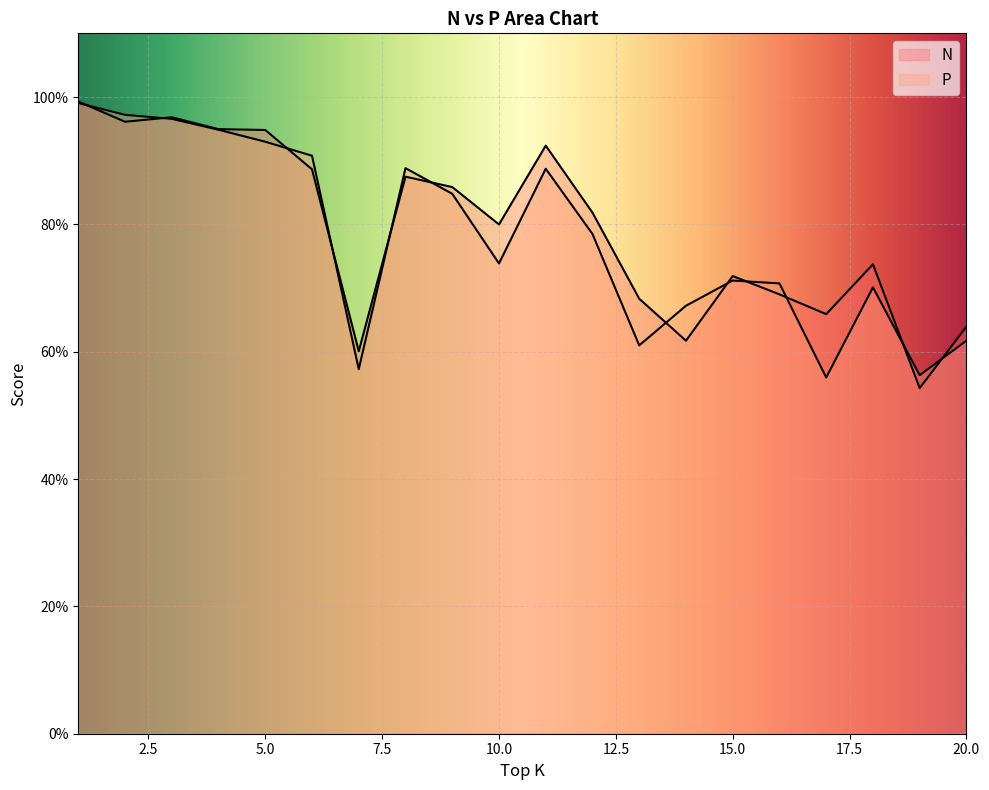

True or false: P and N intersect in this chart.

True